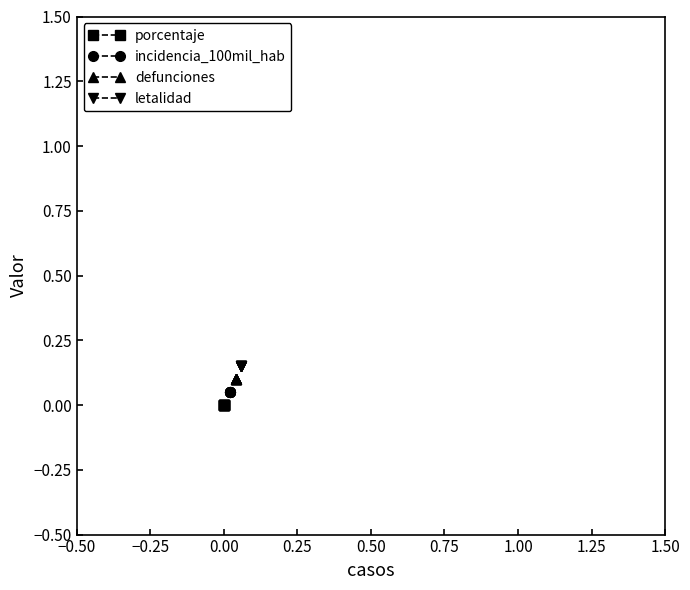

Which series changed the most between −0.25 and 0.25?

porcentaje